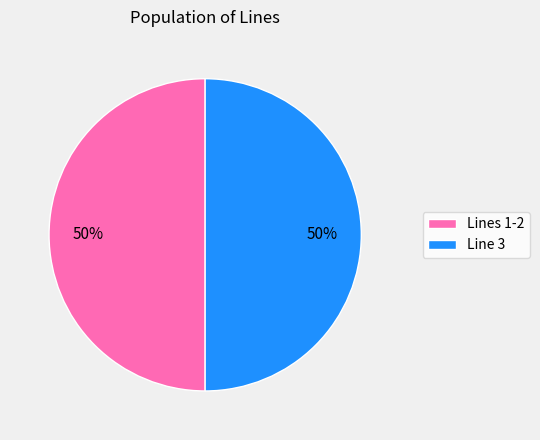

To the nearest percent, what is the average slice percentage?

50%